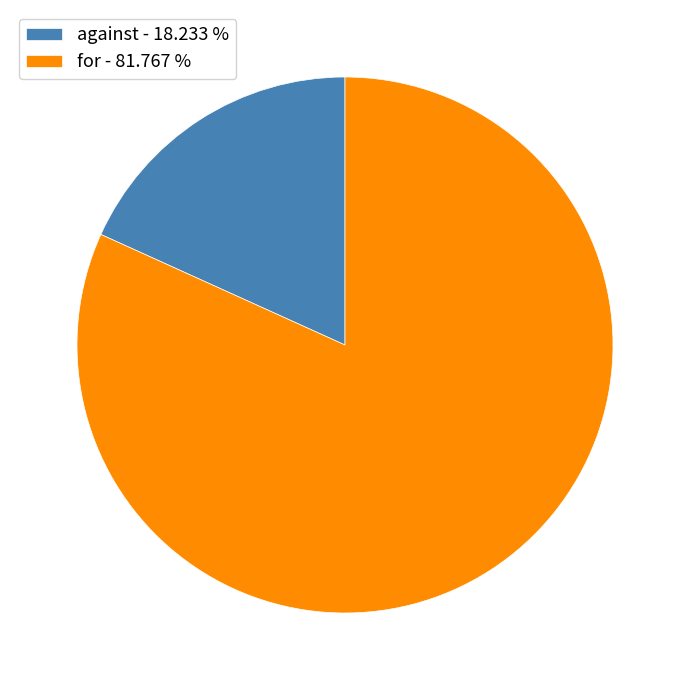

Which slice is the largest?

for